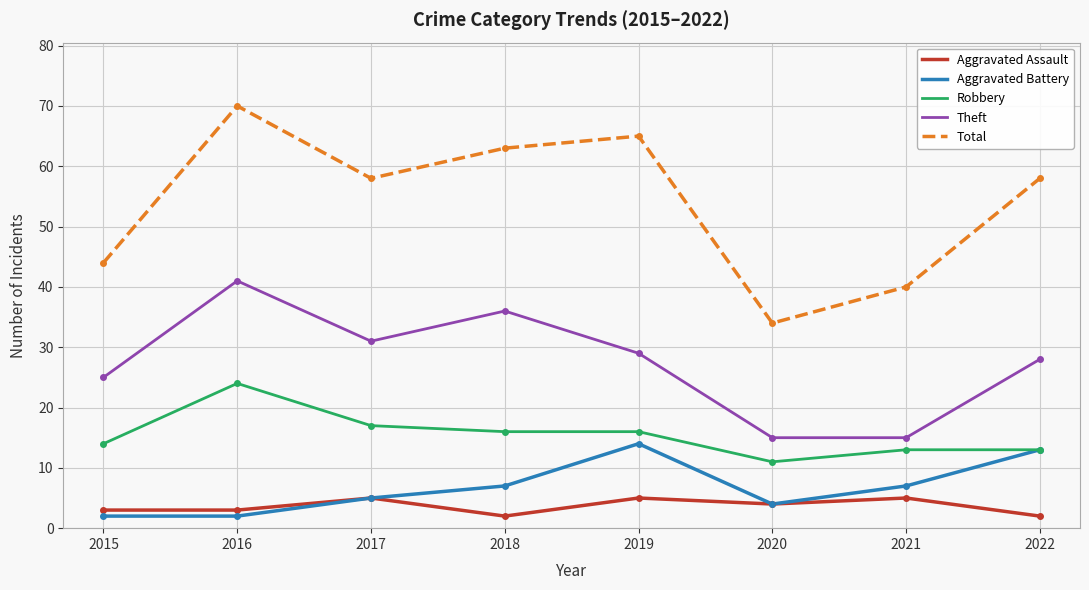

Which series has the largest range (max minus min)?

Total